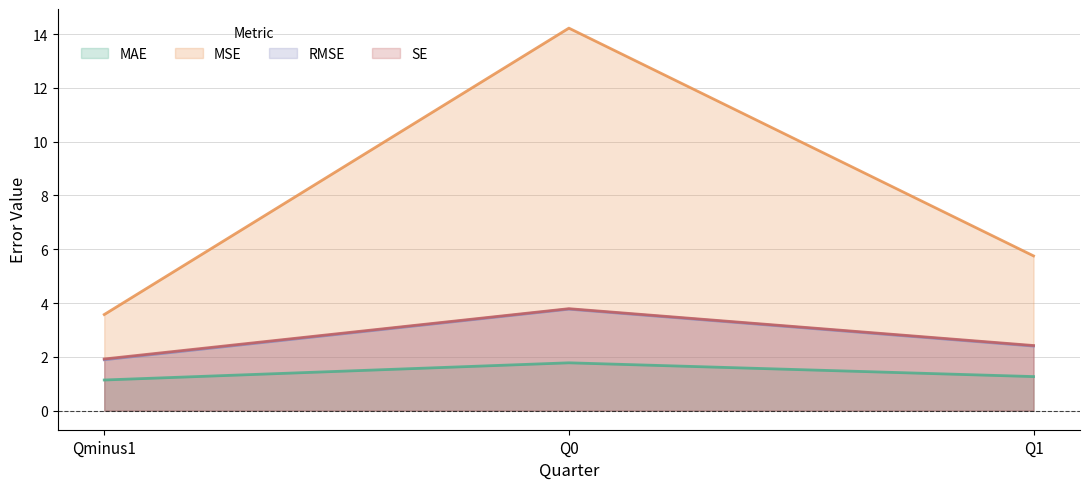

At which label is SE closest to 2?

Qminus1